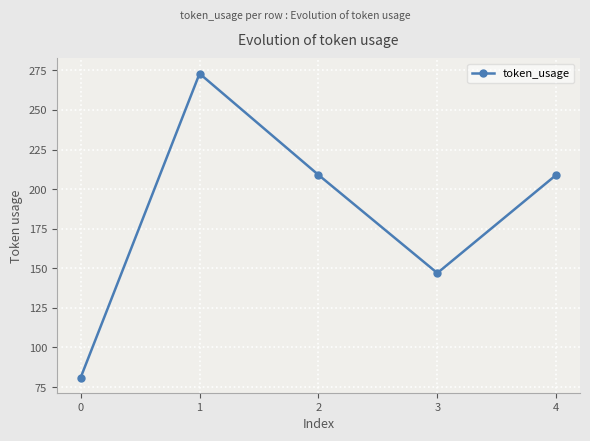

How many values are between 147 and 209?

3